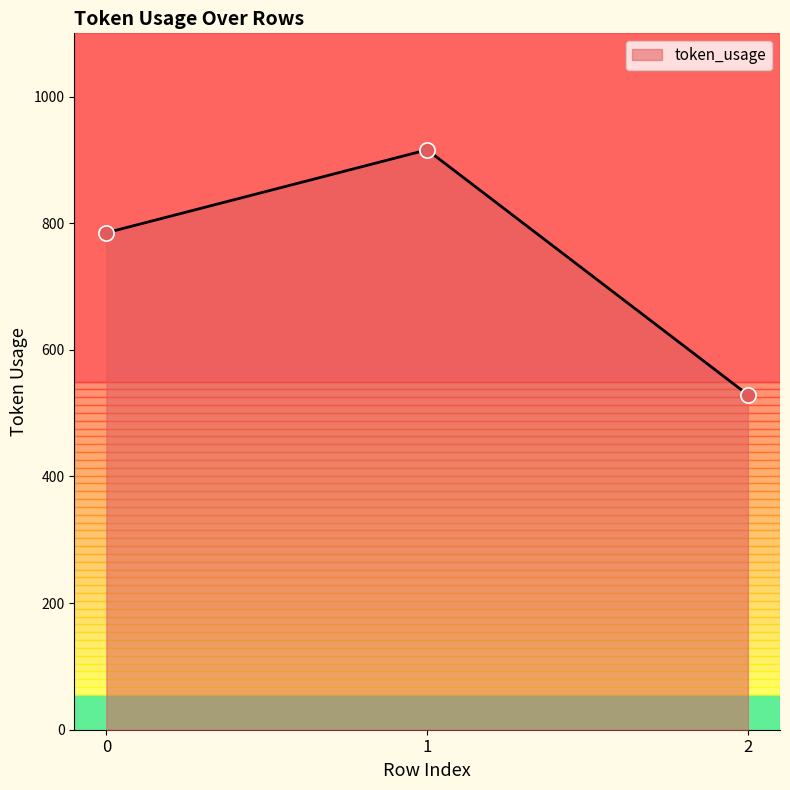

Between 1 and 0, which is larger?

1